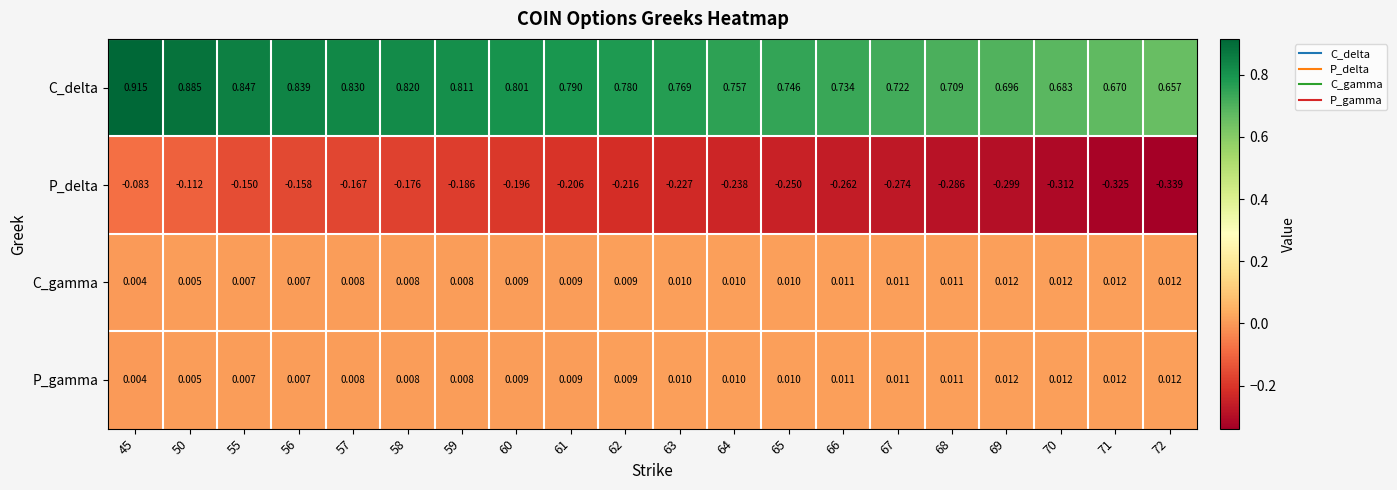

Which series has the largest total across all categories?

C_delta